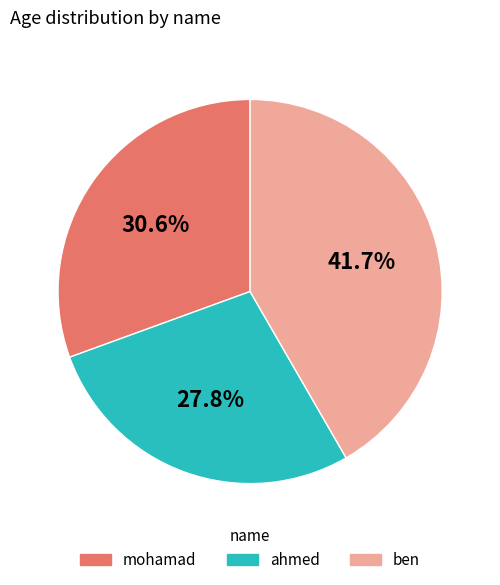

To the nearest percent, what portion does mohamad represent?

31%